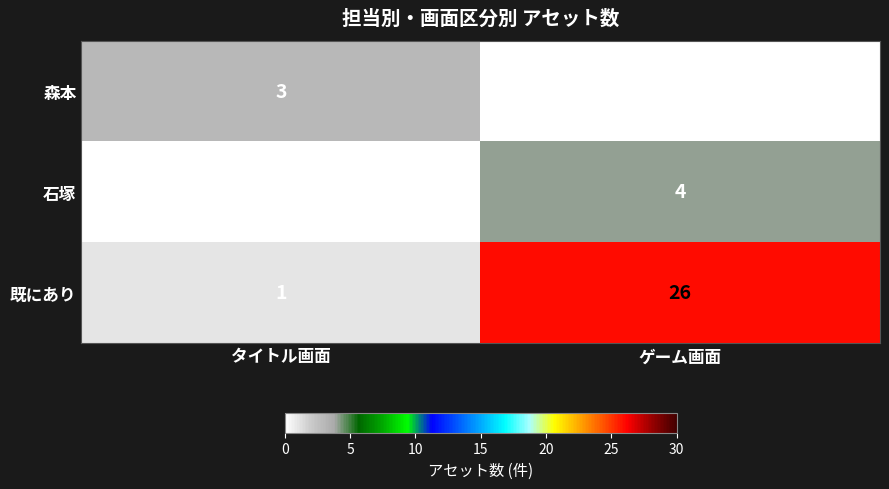

Which series has the largest range (max minus min)?

既にあり